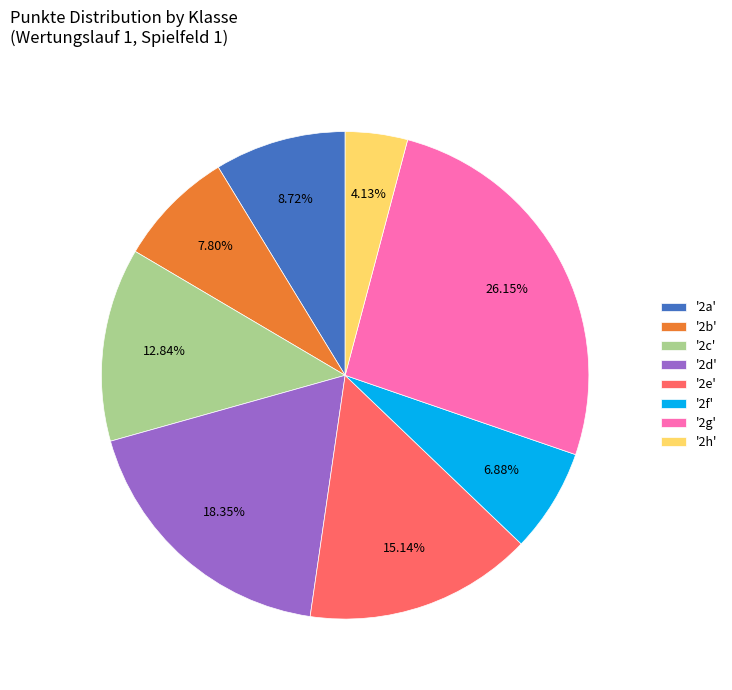

Rank the categories by value from lowest to highest.

'2h', '2f', '2b', '2a', '2c', '2e', '2d', '2g'